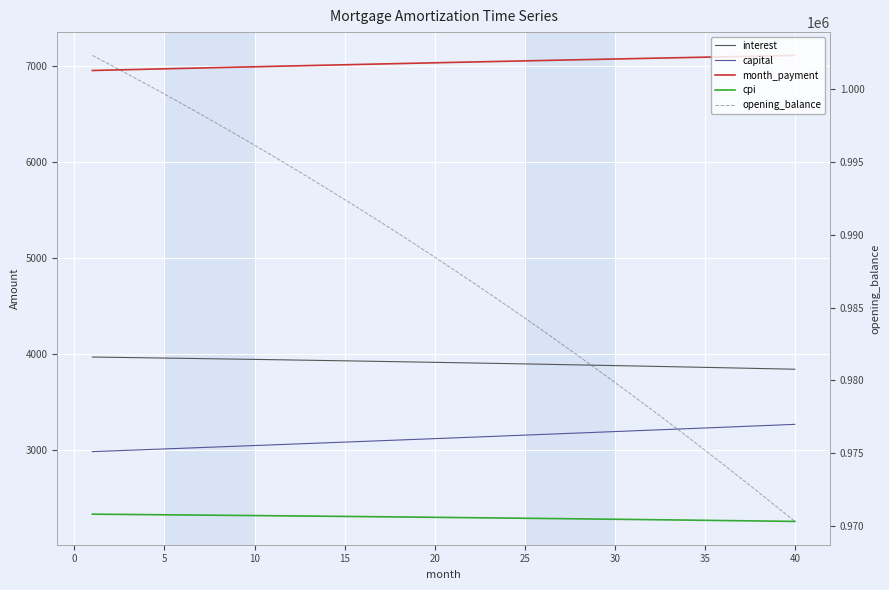

How many lines are shown in the chart?

5